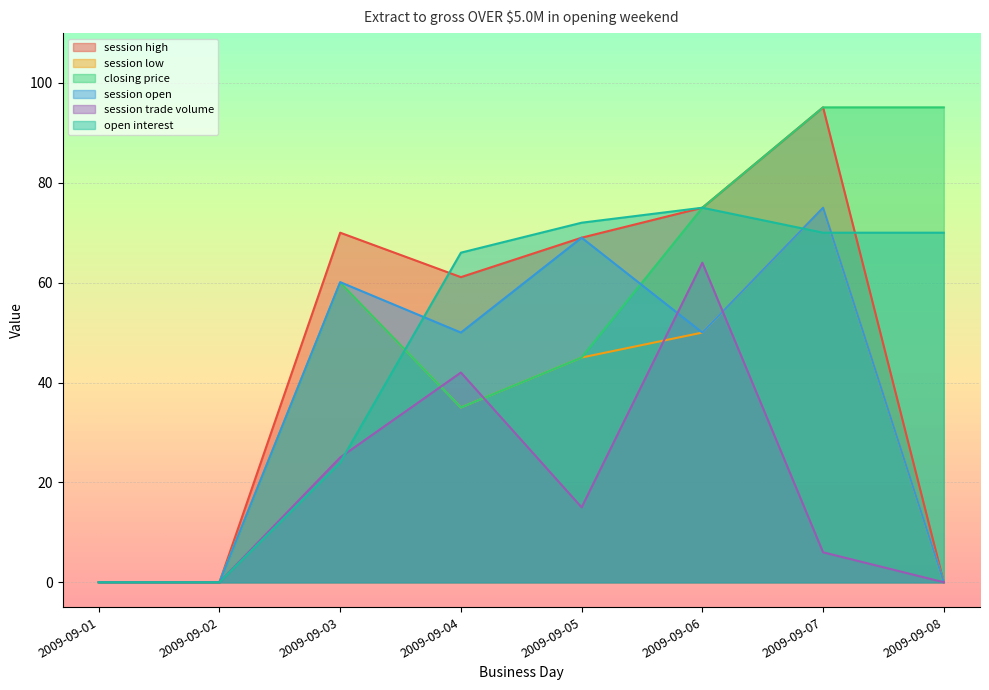

Reading left to right, what are all the values shown in this chart?

session high: 2009-09-01=0.0	2009-09-02=0.0	2009-09-03=70.0	2009-09-04=61.1	2009-09-05=69.0	2009-09-06=75.0	2009-09-07=95.1	2009-09-08=0.0
session low: 2009-09-01=0.0	2009-09-02=0.0	2009-09-03=60.0	2009-09-04=35.0	2009-09-05=45.0	2009-09-06=50.0	2009-09-07=75.0	2009-09-08=0.0
closing price: 2009-09-01=0.0	2009-09-02=0.0	2009-09-03=60.0	2009-09-04=35.0	2009-09-05=45.0	2009-09-06=75.0	2009-09-07=95.1	2009-09-08=95.1
session open: 2009-09-01=0.0	2009-09-02=0.0	2009-09-03=60.1	2009-09-04=50.0	2009-09-05=69.0	2009-09-06=50.0	2009-09-07=75.0	2009-09-08=0.0
session trade volume: 2009-09-01=0.0	2009-09-02=0.0	2009-09-03=25.0	2009-09-04=42.0	2009-09-05=15.0	2009-09-06=64.0	2009-09-07=6.0	2009-09-08=0.0
open interest: 2009-09-01=0.0	2009-09-02=0.0	2009-09-03=24.0	2009-09-04=66.0	2009-09-05=72.0	2009-09-06=75.0	2009-09-07=70.0	2009-09-08=70.0